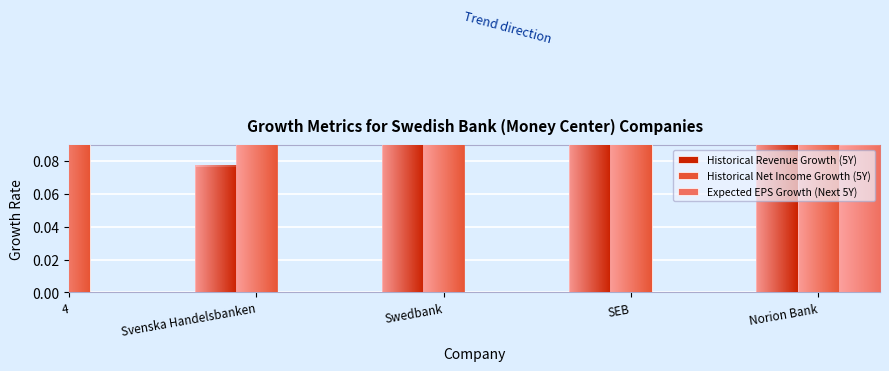

Between 4 and Swedbank, which series saw the biggest shift?

Expected EPS Growth (Next 5Y)